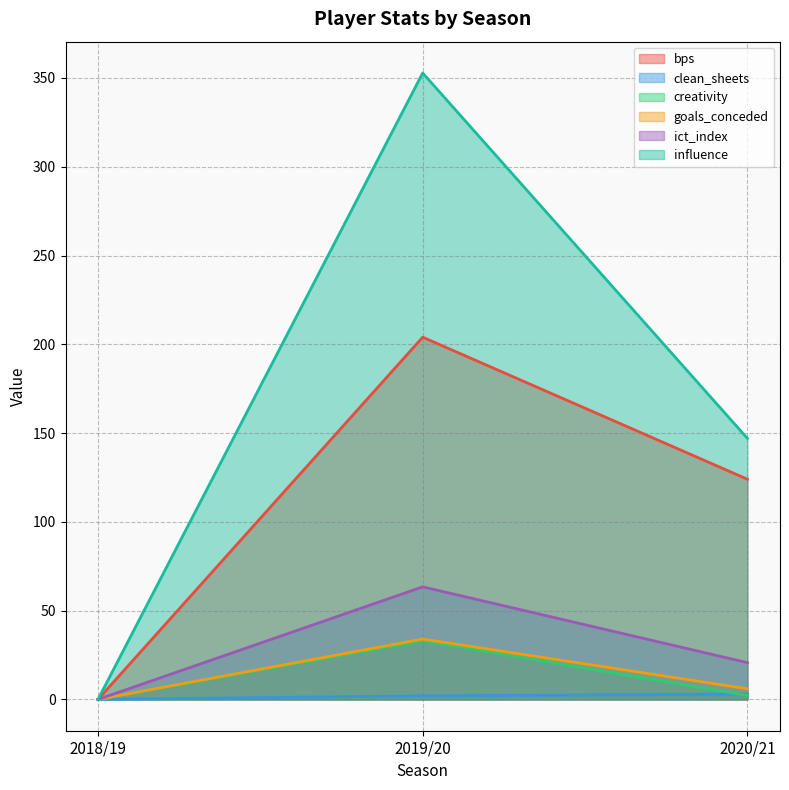

Rank the series at 2019/20 from lowest to highest value.

clean_sheets, creativity, goals_conceded, ict_index, bps, influence